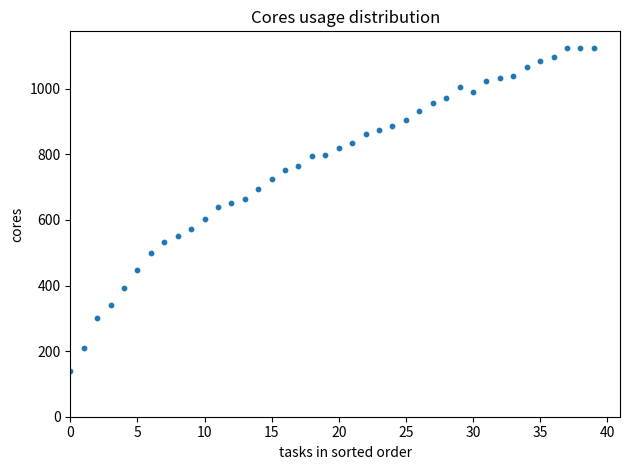

What is the range of Y values (max minus min)?

988